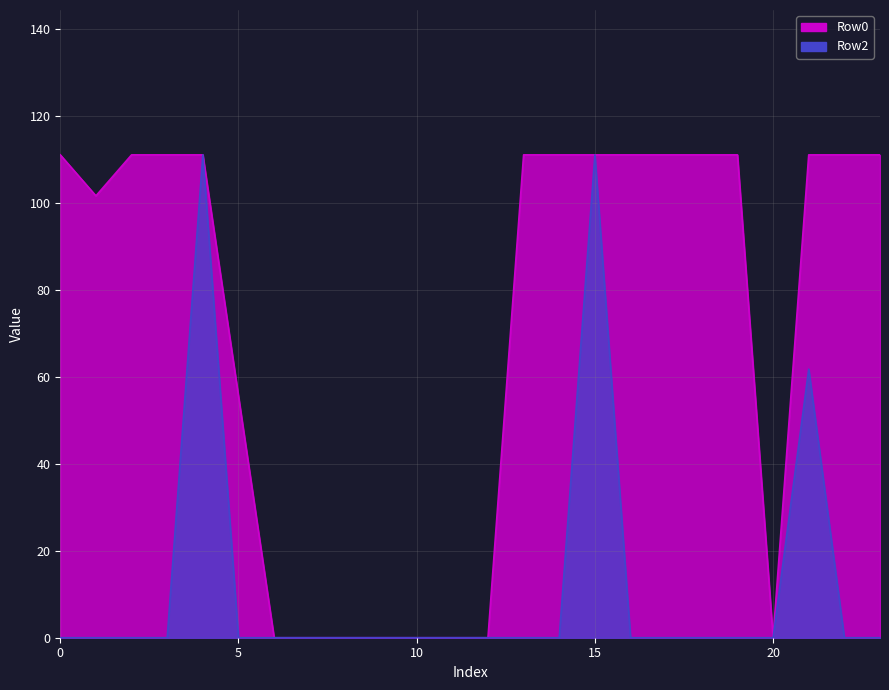

The Row2 series shows 38.1 at 14. True or false?

False